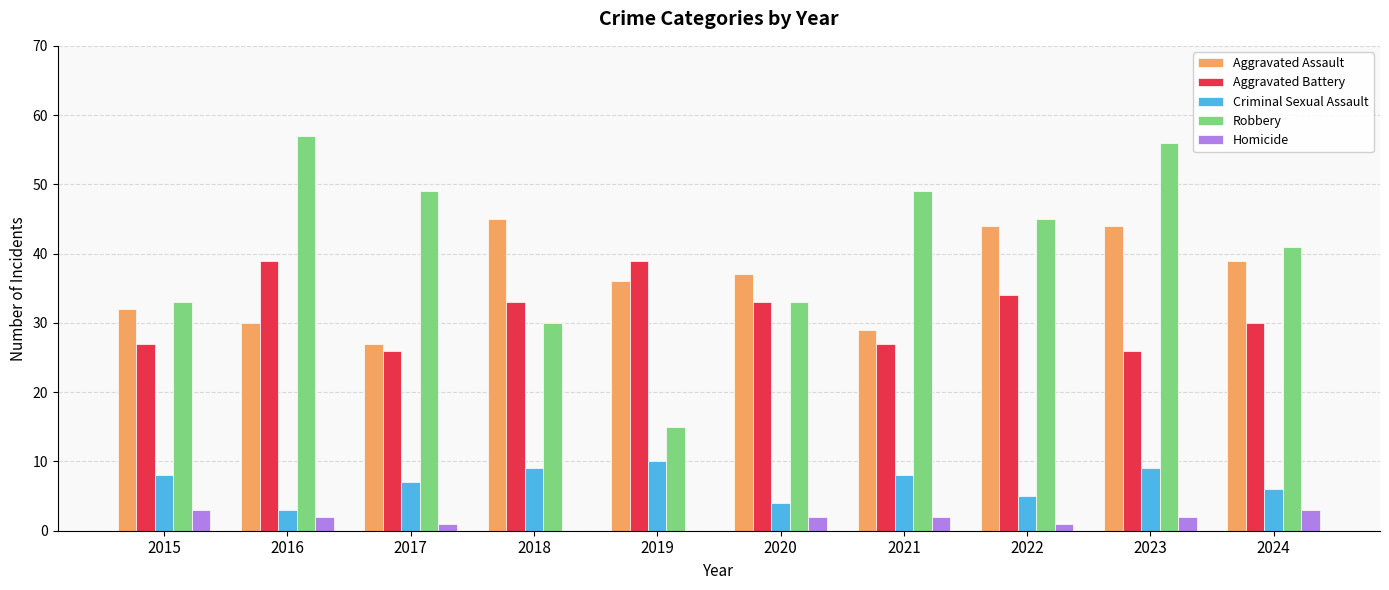

What is the sum of all Aggravated Battery values?

314